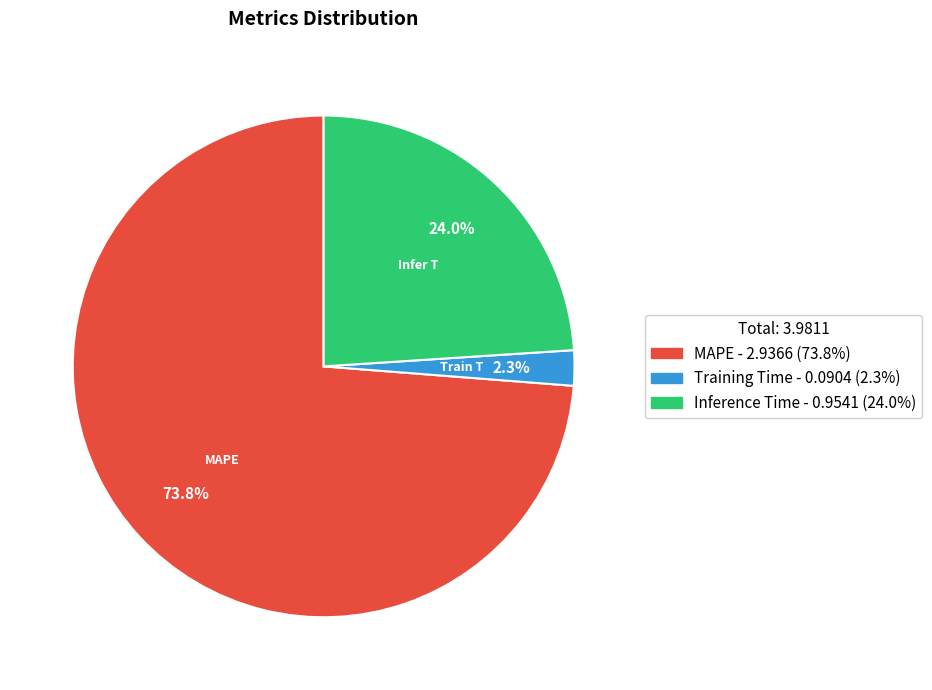

Which slice represents more than half of the pie?

MAPE